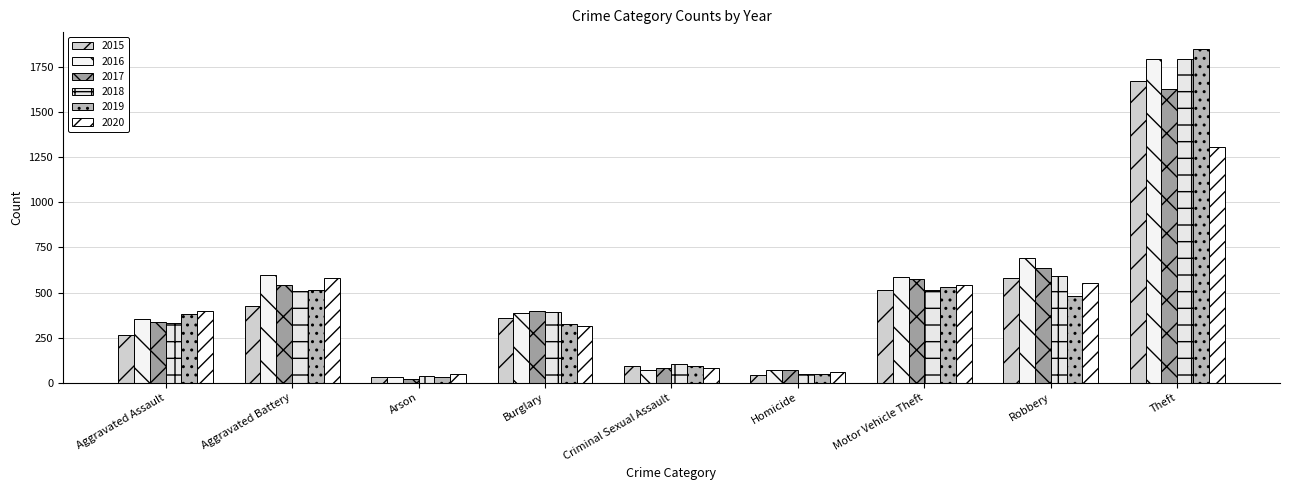

Reading left to right, extract all data points from this chart.

2015: 266	428	30	358	92	43	515	583	1674
2016: 352	595	34	384	71	69	585	693	1797
2017: 339	540	21	396	83	71	573	636	1630
2018: 330	508	35	394	106	48	512	593	1795
2019: 379	512	29	327	94	47	529	480	1852
2020: 395	579	47	314	79	62	543	552	1305